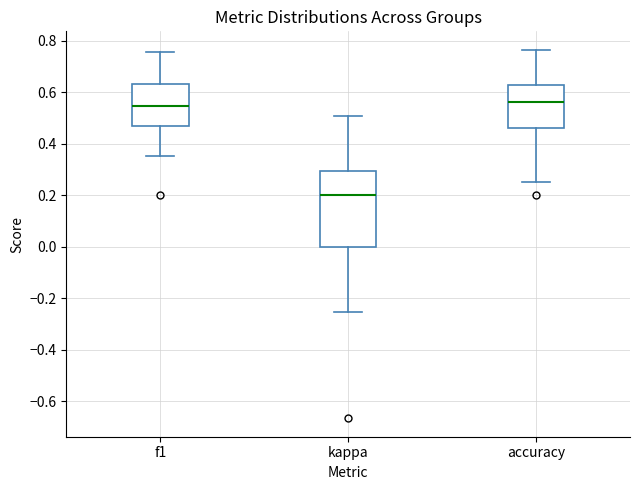

Where does the lower whisker of the box for kappa end on the y-axis? The values are not printed on the chart, so give them approximately, as read against the axis.

-0.26